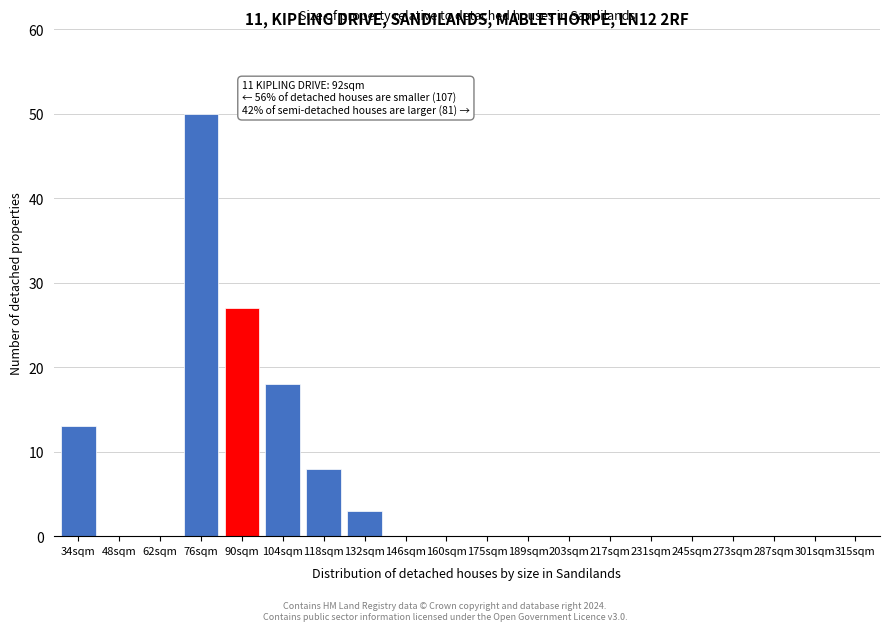

Reading left to right, what are all the values shown in this chart?

34sqm=13	48sqm=0	62sqm=0	76sqm=50	90sqm=27	104sqm=18	118sqm=8	132sqm=3	146sqm=0	160sqm=0	175sqm=0	189sqm=0	203sqm=0	217sqm=0	231sqm=0	245sqm=0	273sqm=0	287sqm=0	301sqm=0	315sqm=0